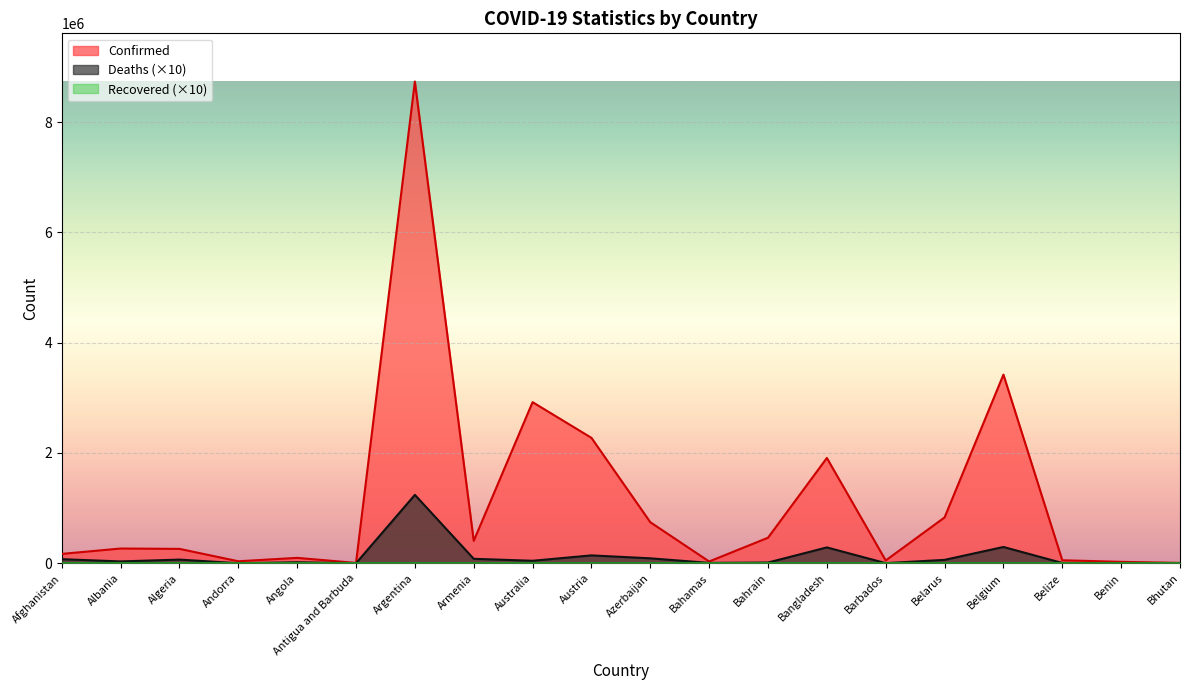

True or false: Deaths has a value of 14270 at Bahrain.

True